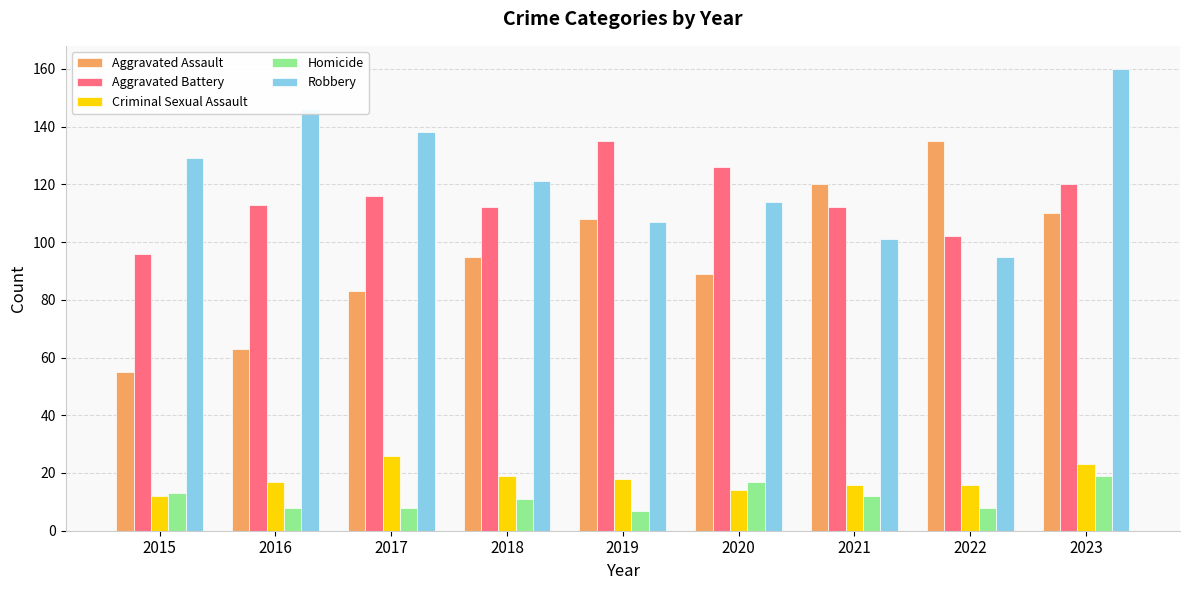

What are all the series names shown in the legend?

Aggravated Assault, Aggravated Battery, Criminal Sexual Assault, Homicide, Robbery